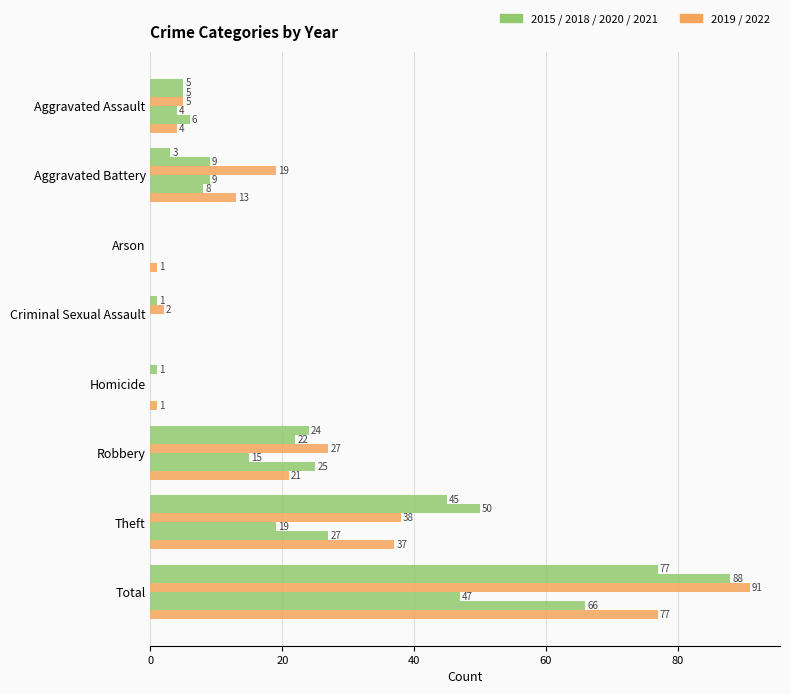

The 2018 series shows 10 at Theft. True or false?

False